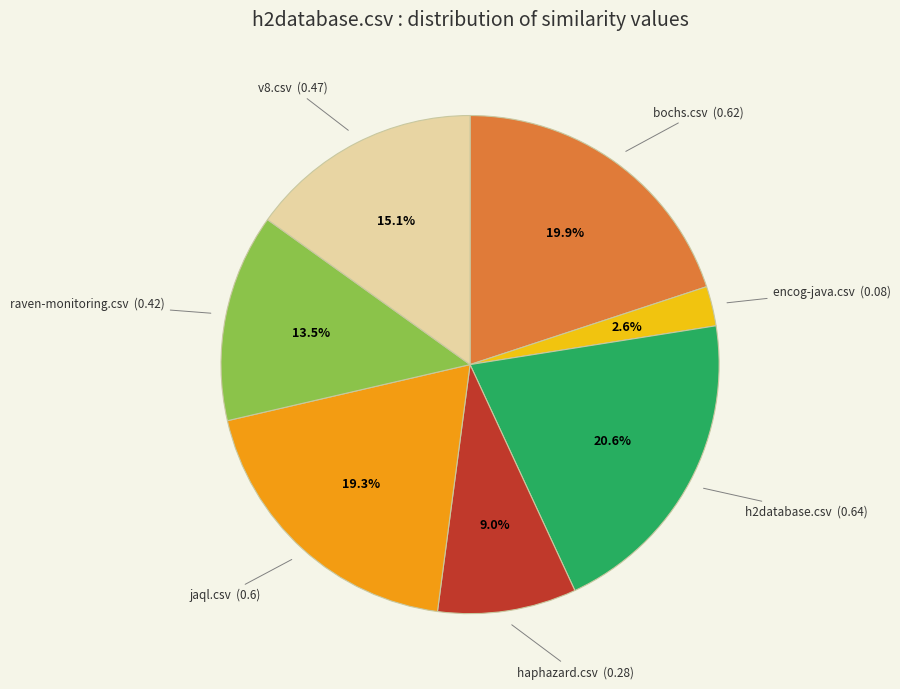

To the nearest percent, what portion does bochs.csv represent?

20%